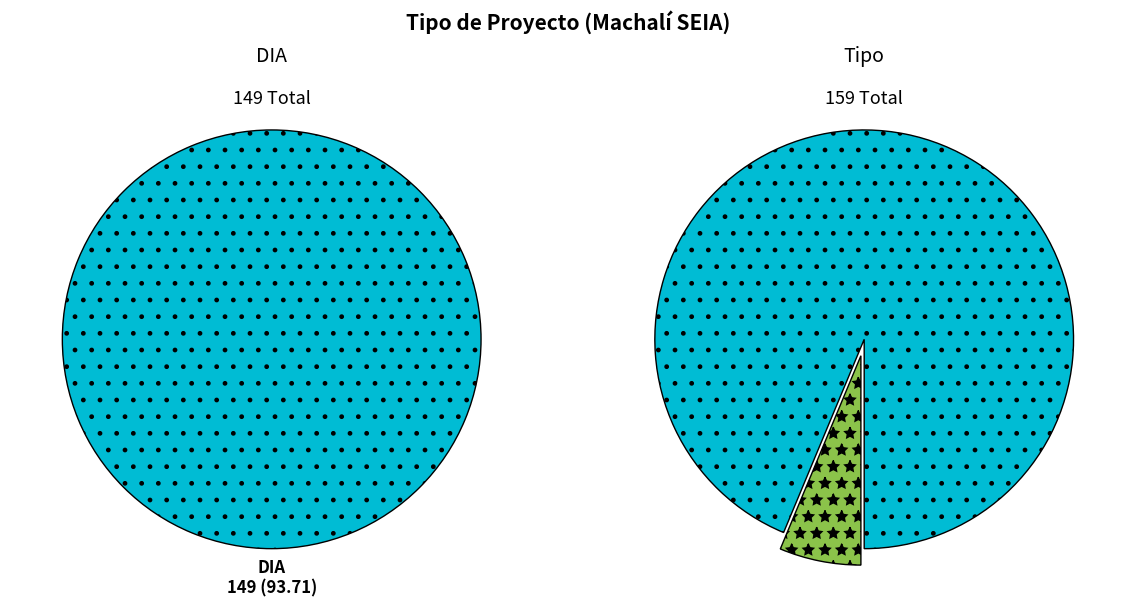

Which slice is the smallest?

EIA